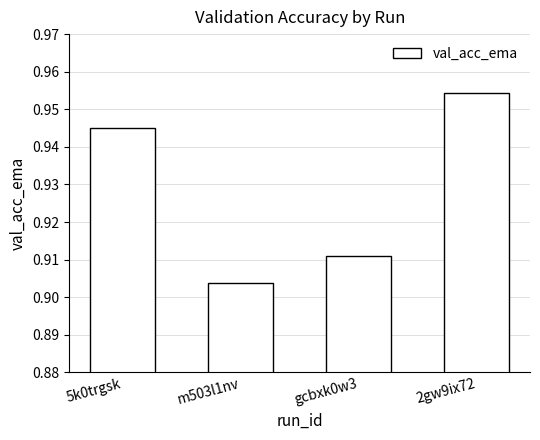

What is the sum of all values?

3.7